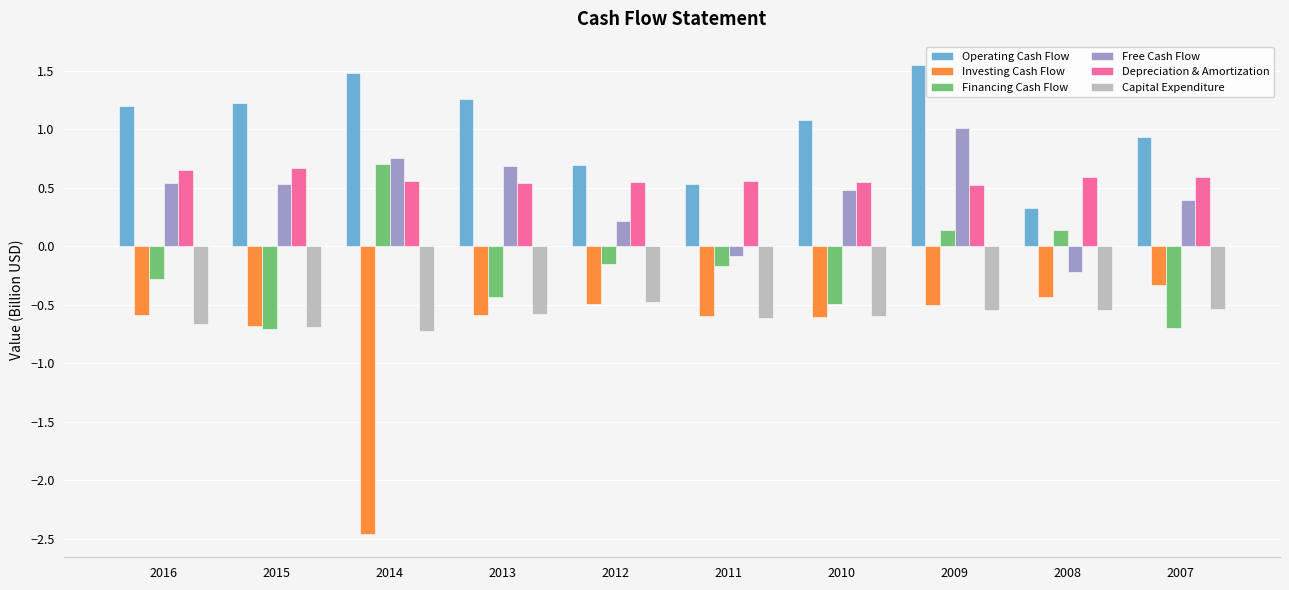

At how many categories does at least one series exceed 0?

10